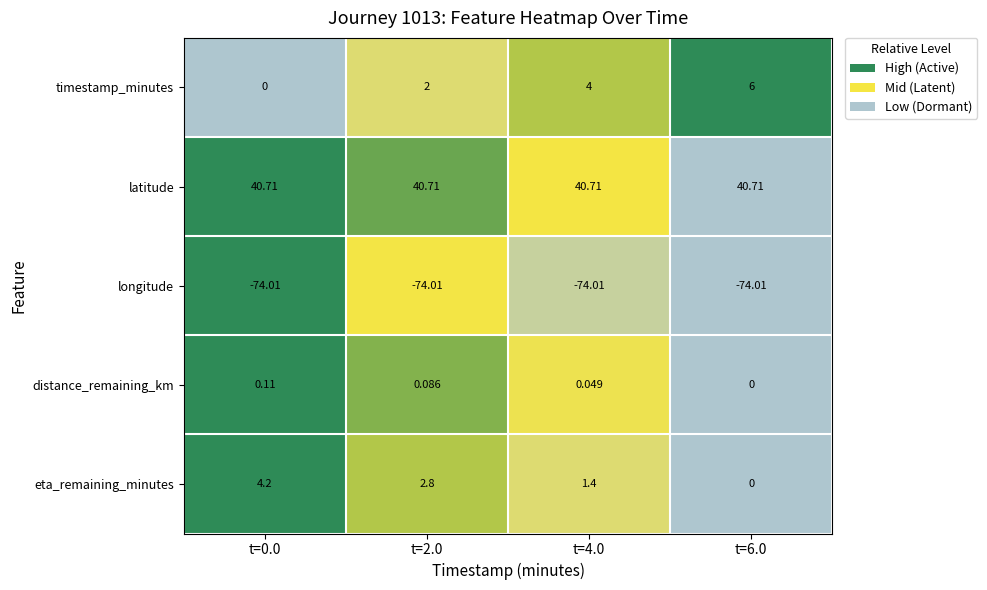

At which category is the sum across all series the highest?

t=6.0